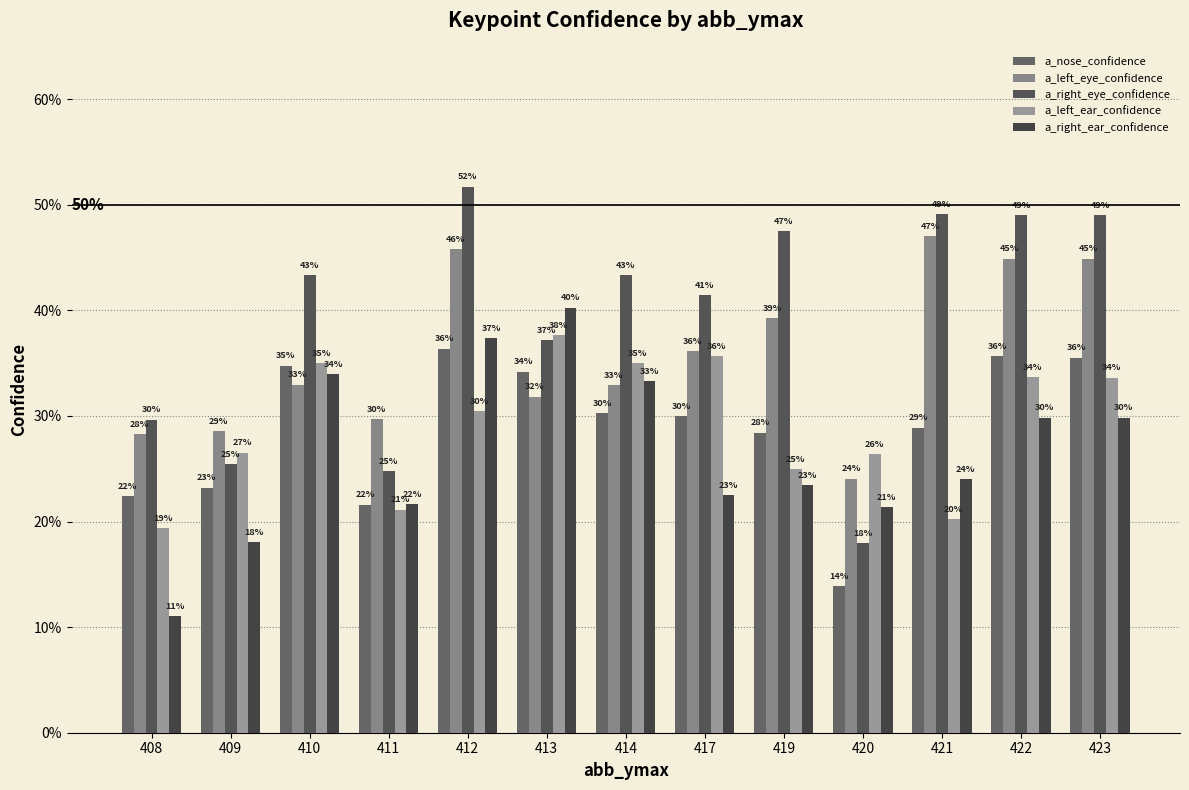

Which series has the largest total across all categories?

a_right_eye_confidence